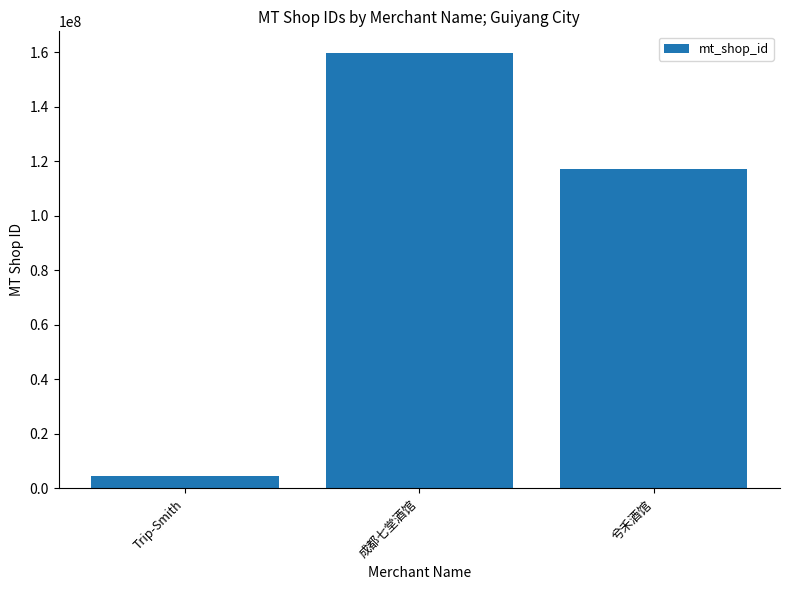

What is the maximum value shown in the chart?

159727332